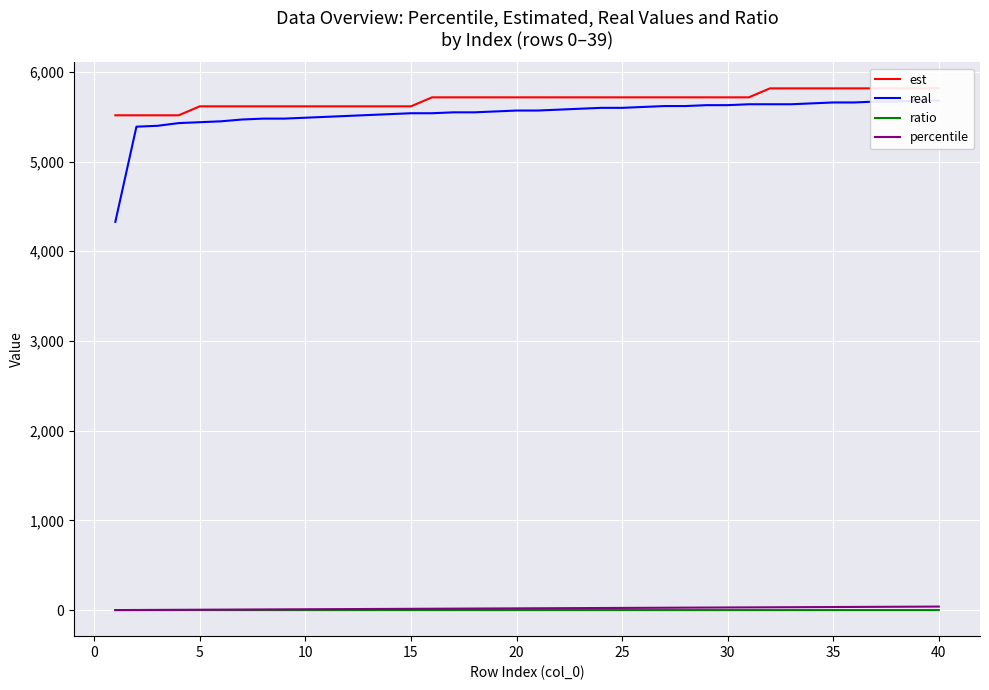

How many values in the percentile series exceed 21?

19